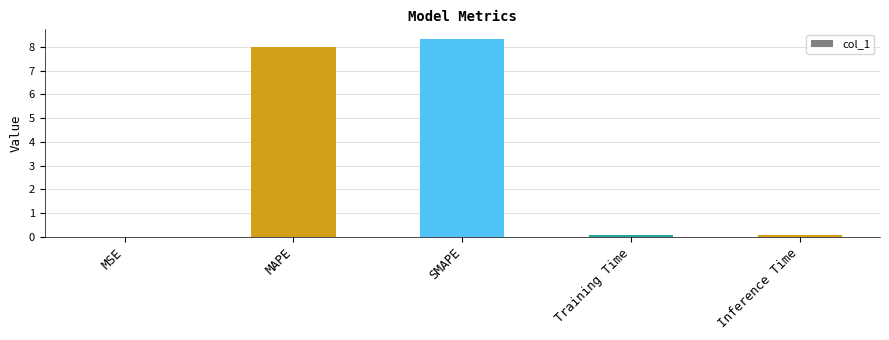

The chart shows a value of 8.0 at MAPE. True or false?

True